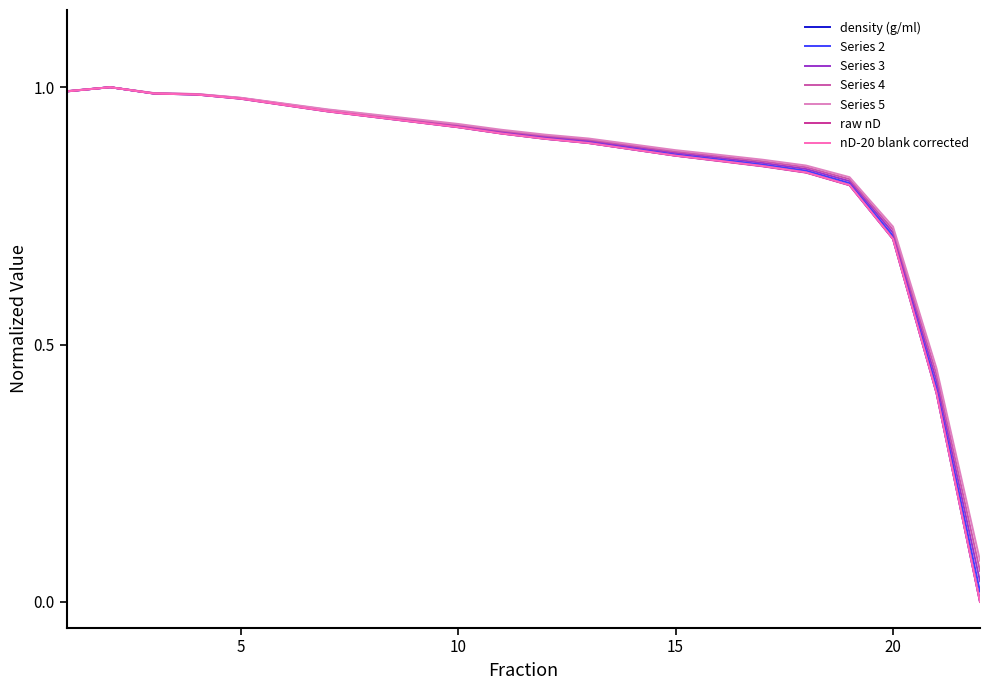

Does the chart have visible grid lines?

No